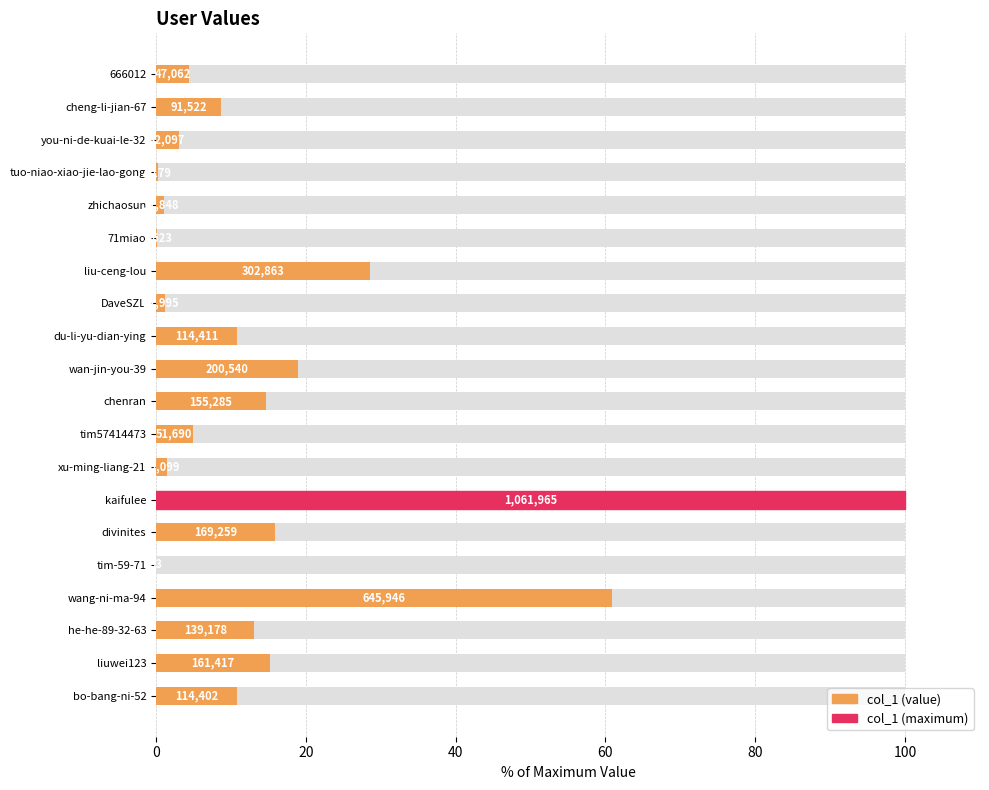

How many bars are there in total?

20